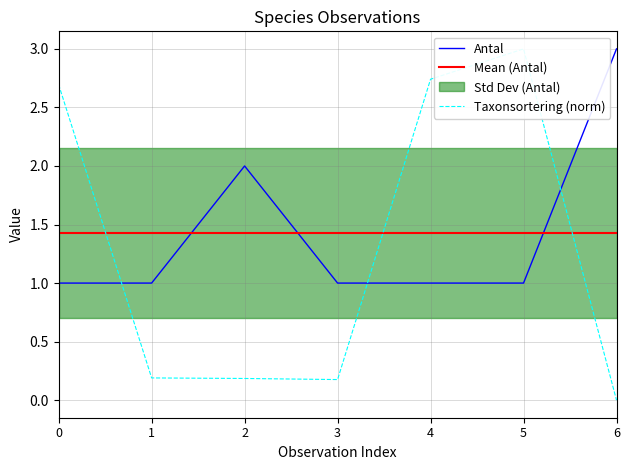

Which series ends up on top after the final intersection of Antal and Taxonsorteringsordning?

Antal